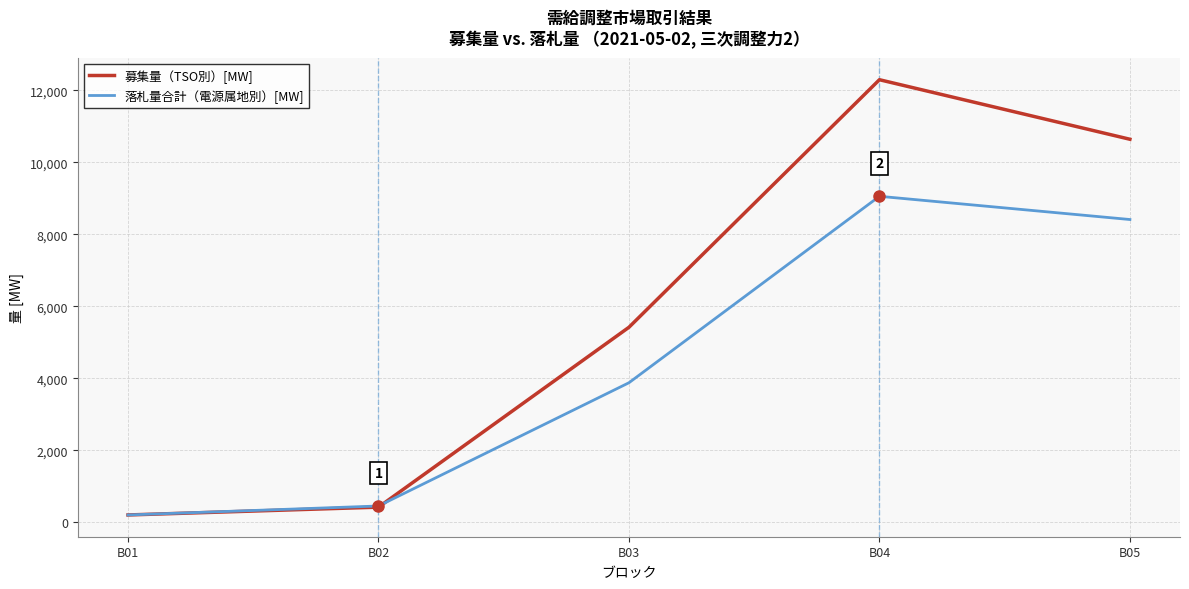

List the labels in order of 落札量合計（電源属地別）[MW] value, smallest first.

B01, B02, B03, B05, B04